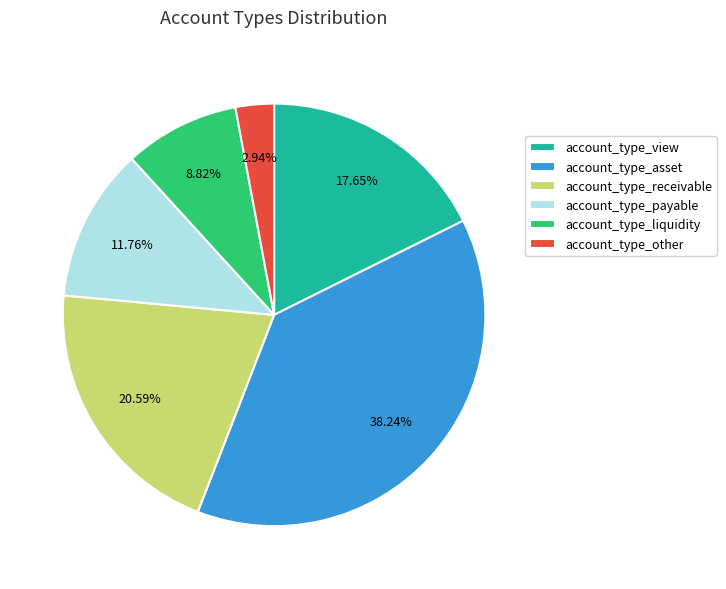

Approximately how many times larger is the value at account_type_payable compared to account_type_view?

0.7